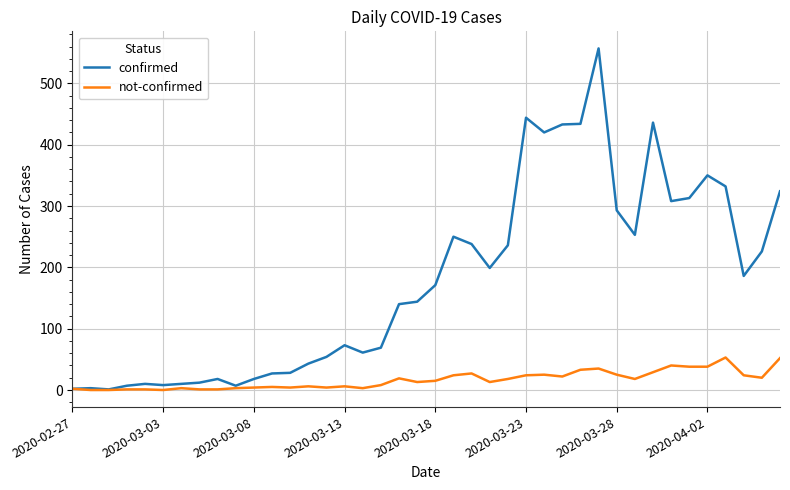

List the series in order of their peak value, highest first.

confirmed, not-confirmed